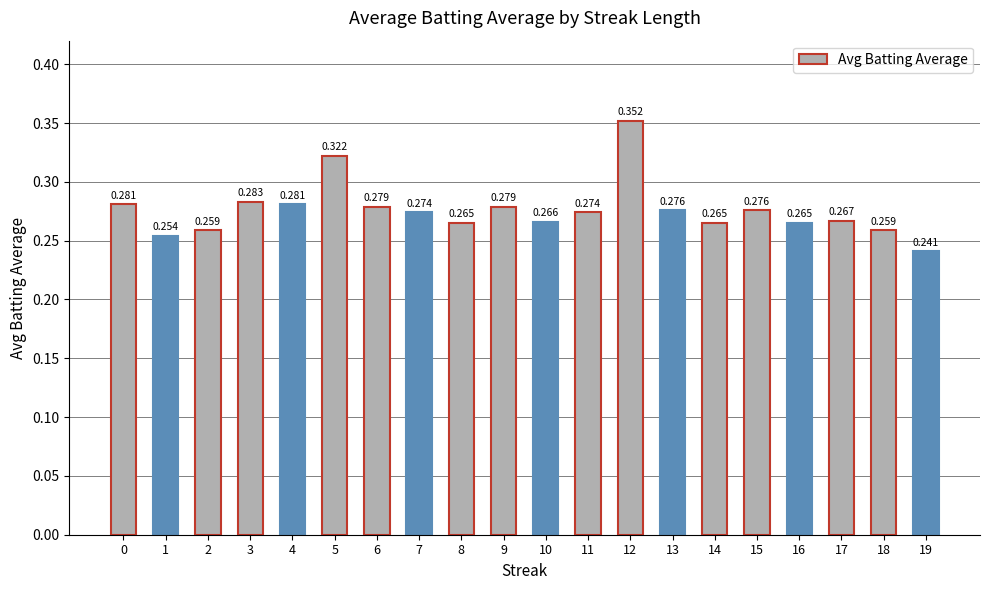

Count the number of categories in the chart.

20